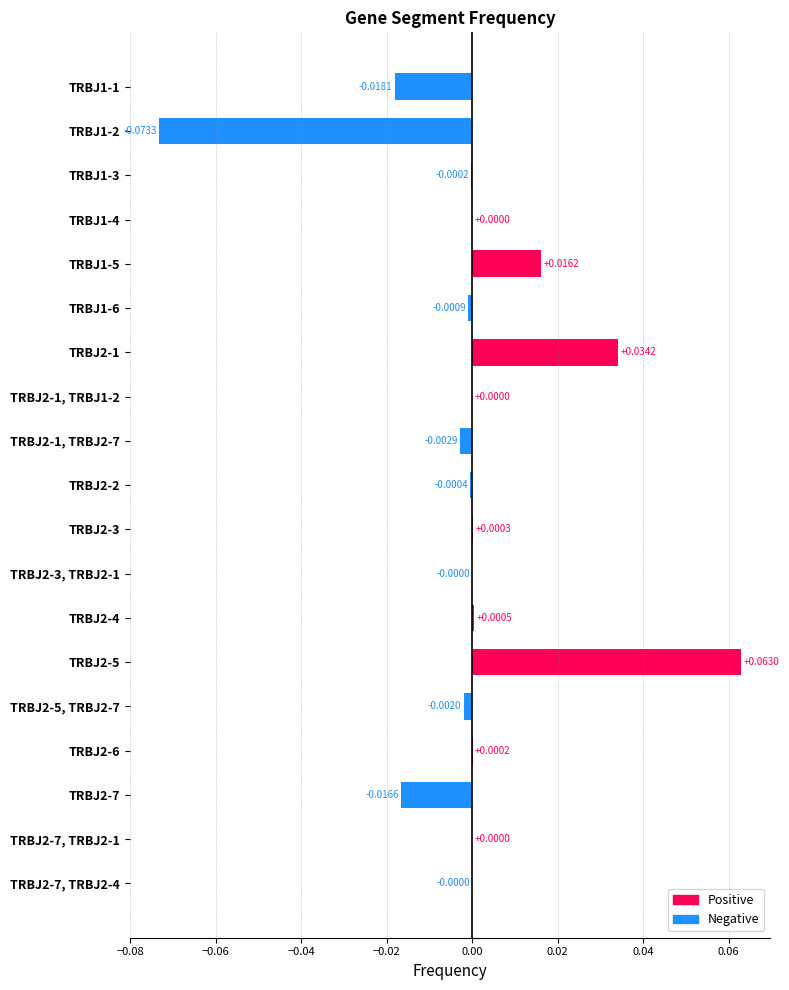

Which has a higher value, TRBJ2-1 or TRBJ2-1, TRBJ2-7?

TRBJ2-1